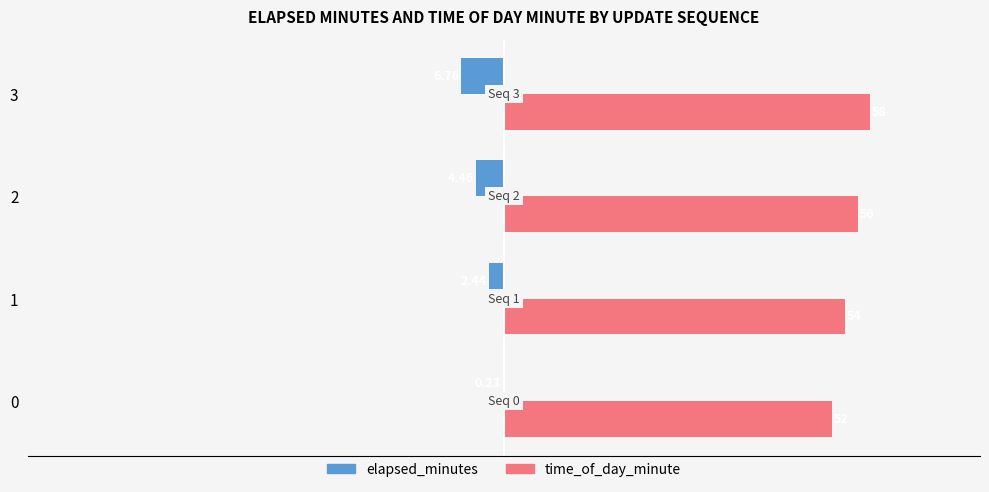

Between 1 and 3, which series saw the biggest shift?

elapsed_minutes